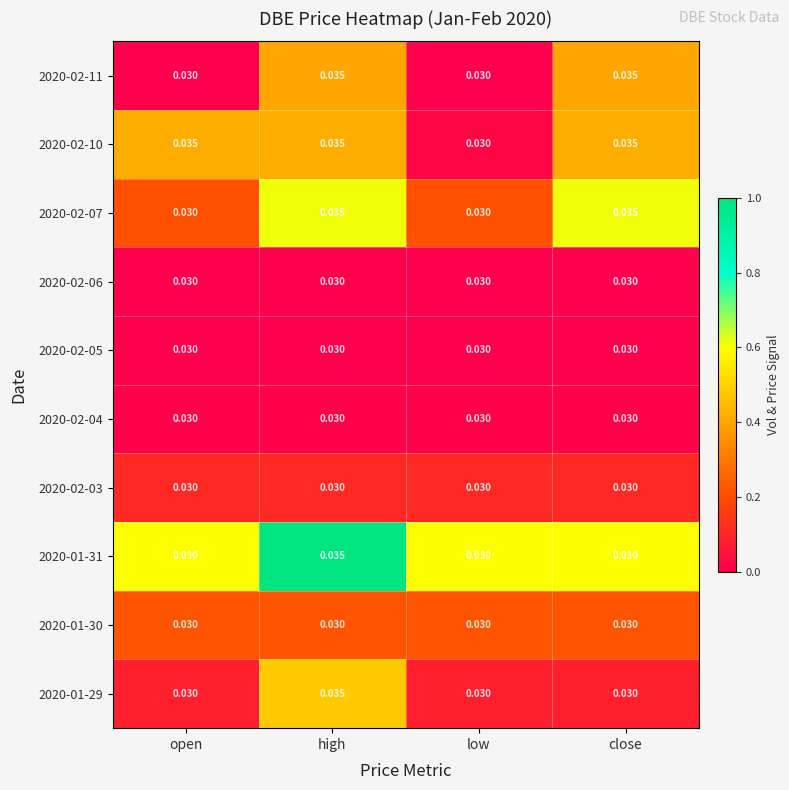

At which category is the sum across all series the highest?

high